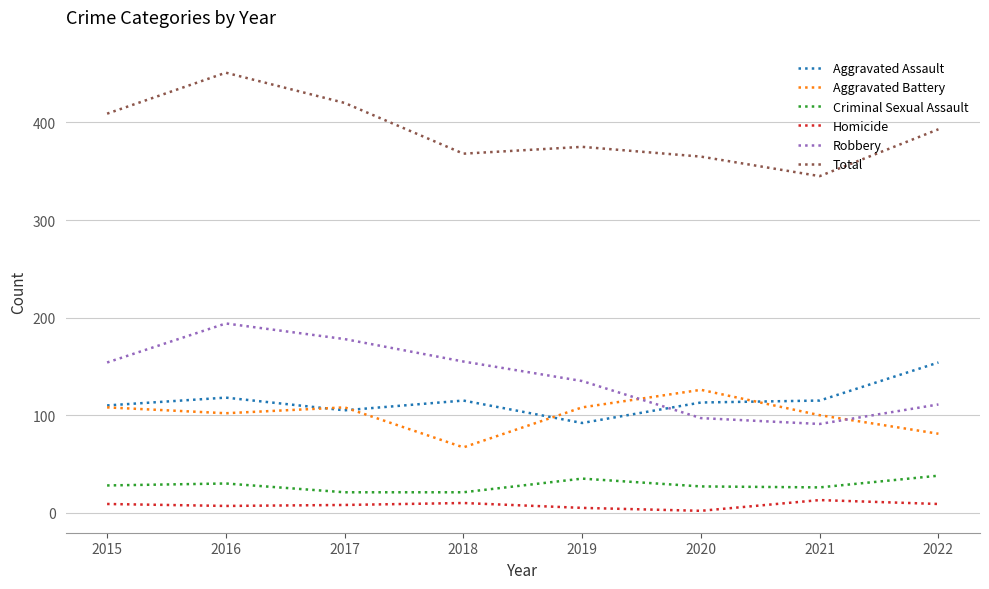

True or false: Homicide has a value of 2 at 2020.

True